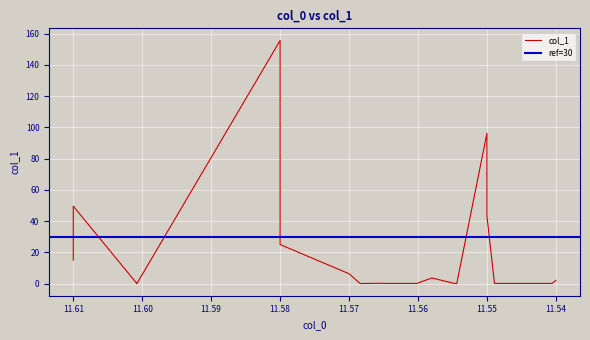

Where is the first local maximum?

11.61